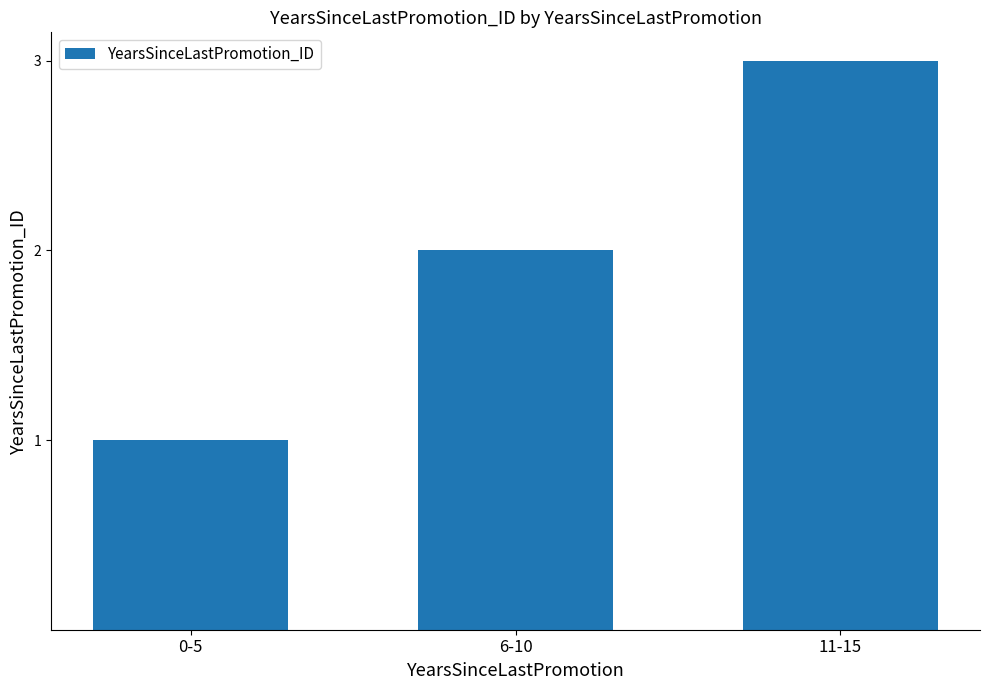

What is the label of the 3rd bar from the left?

11-15